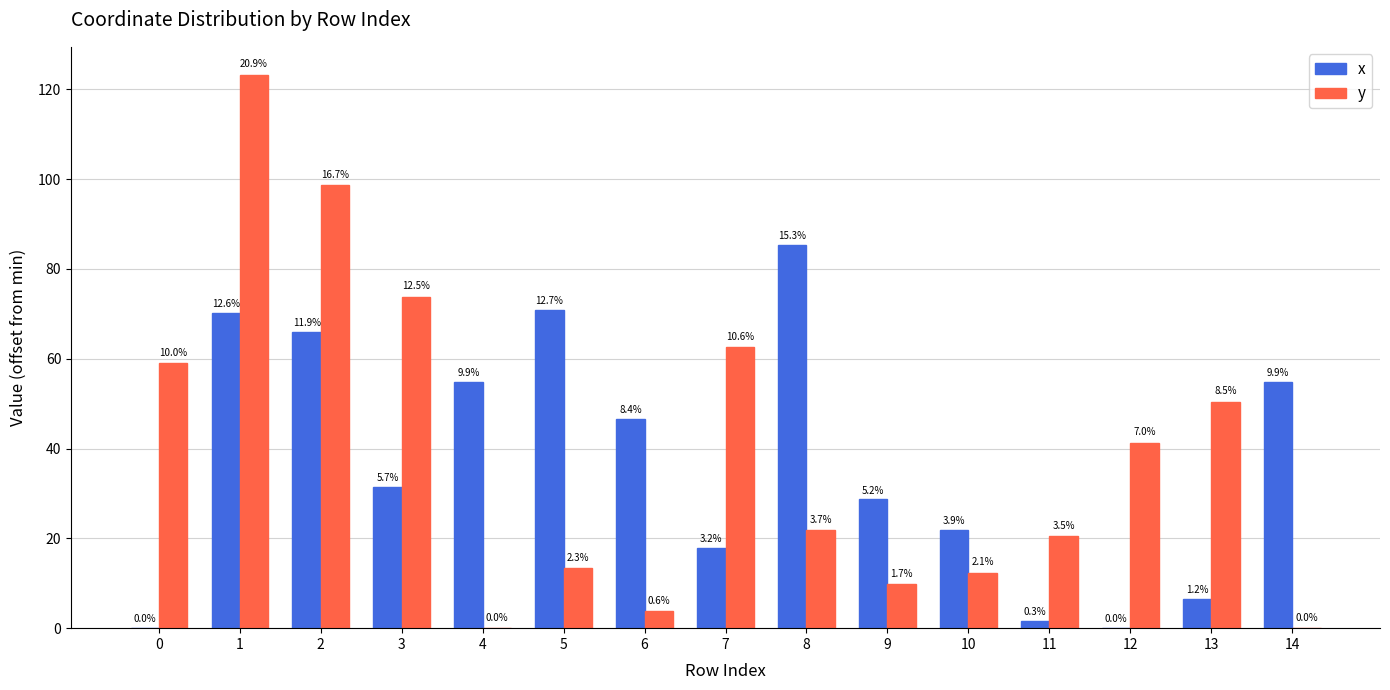

Are the bars grouped side by side (vs. stacked)?

Yes